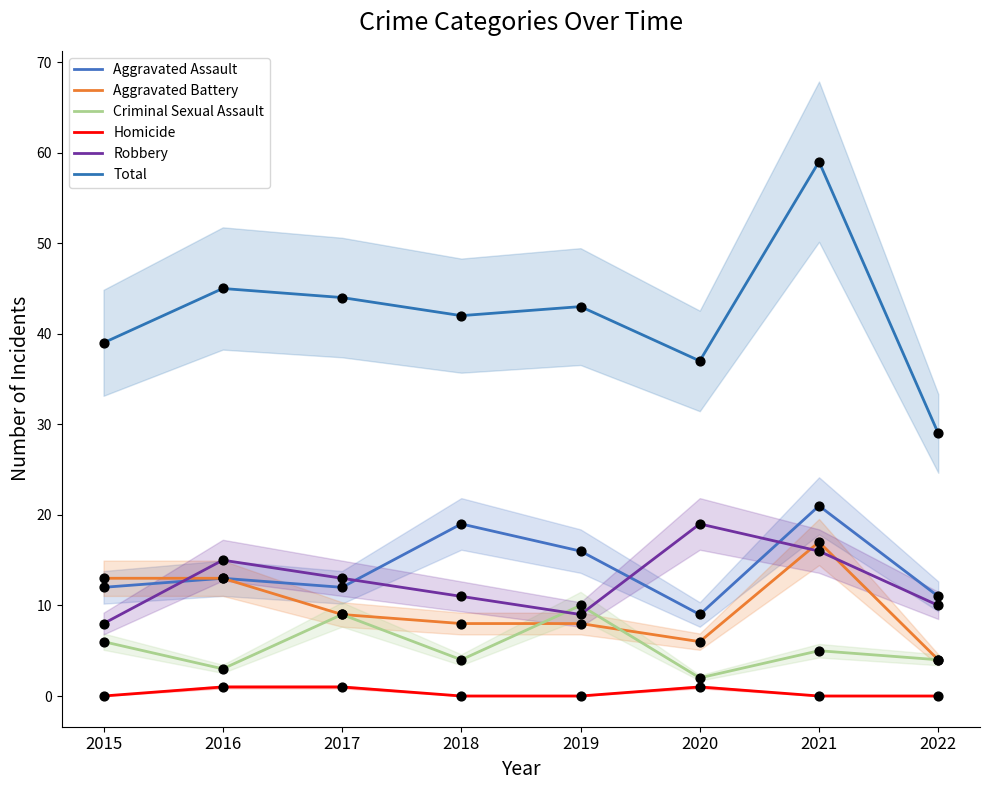

Which series contains the lowest Y value?

Homicide